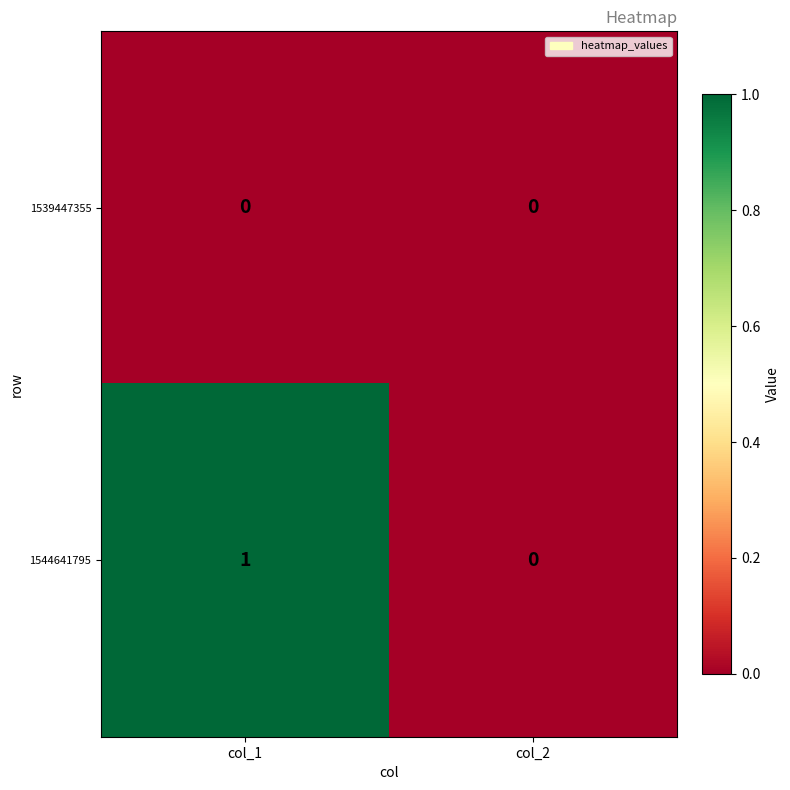

At which category is the sum across all series the highest?

col_1